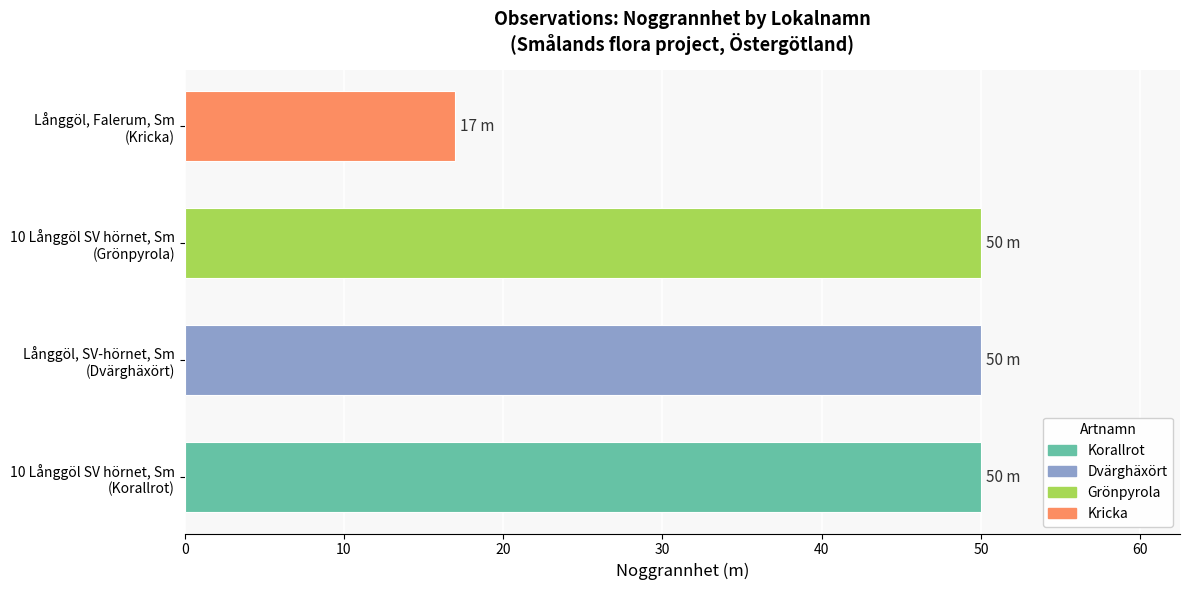

Which label corresponds to the smallest value in the chart?

Långgöl, Falerum, Sm
(Kricka)